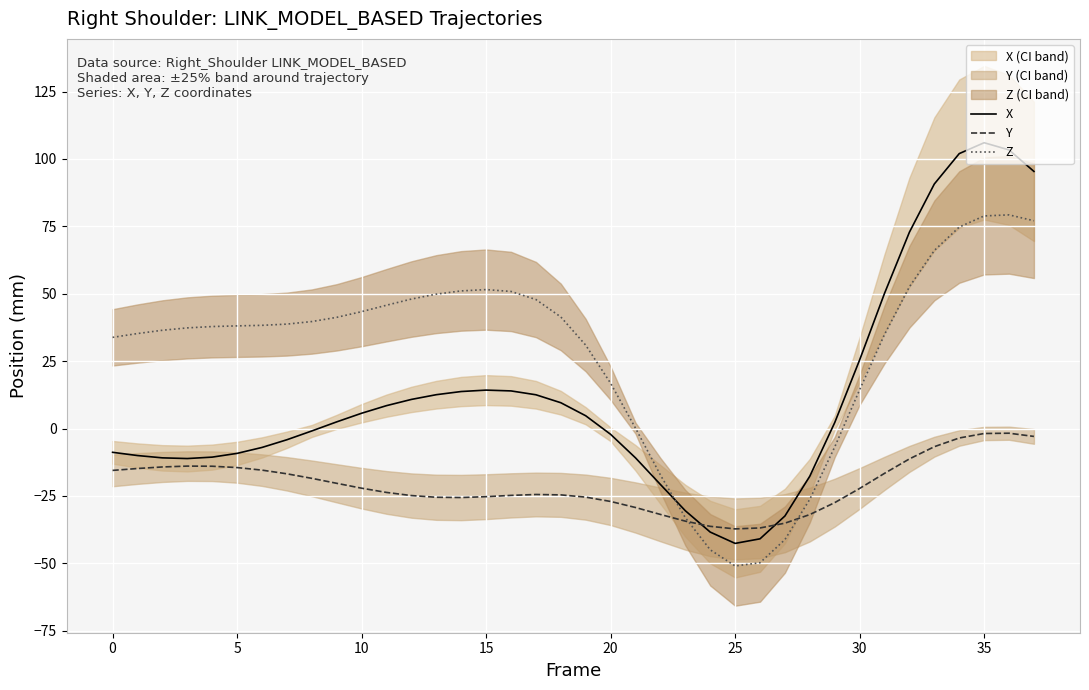

How many values in X are above zero?

20